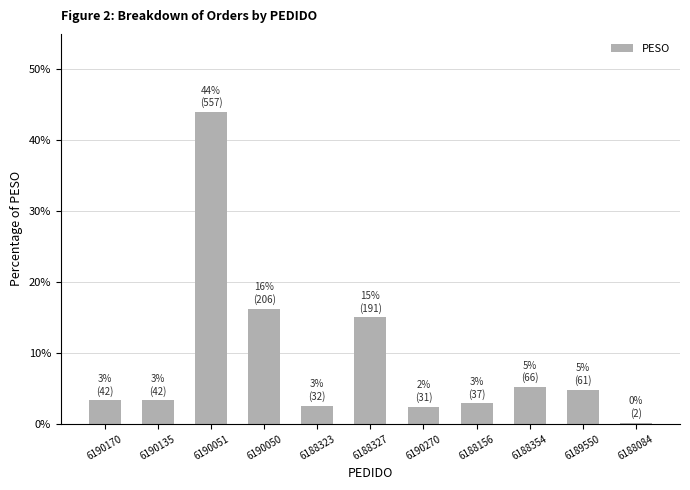

Is it true that the value at 6190270 is 2.4?

True